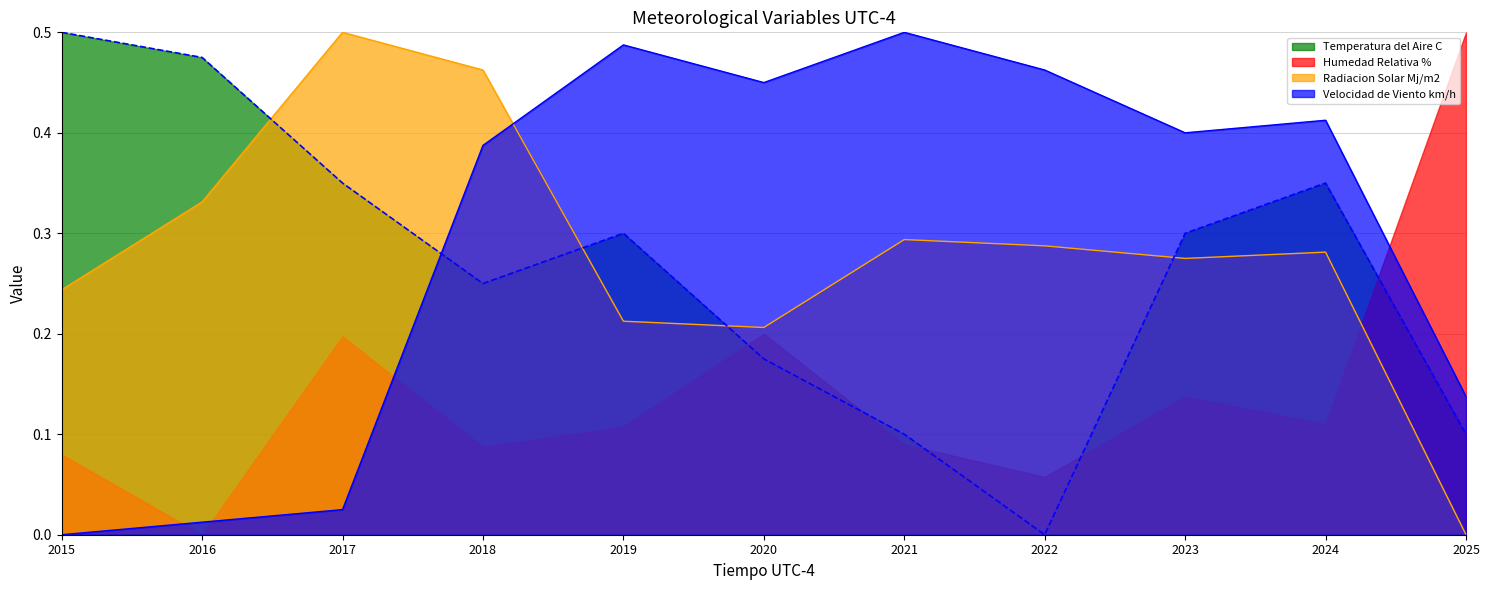

What is the value of the Velocidad de Viento km/h point at the 4th from the left?

0.4